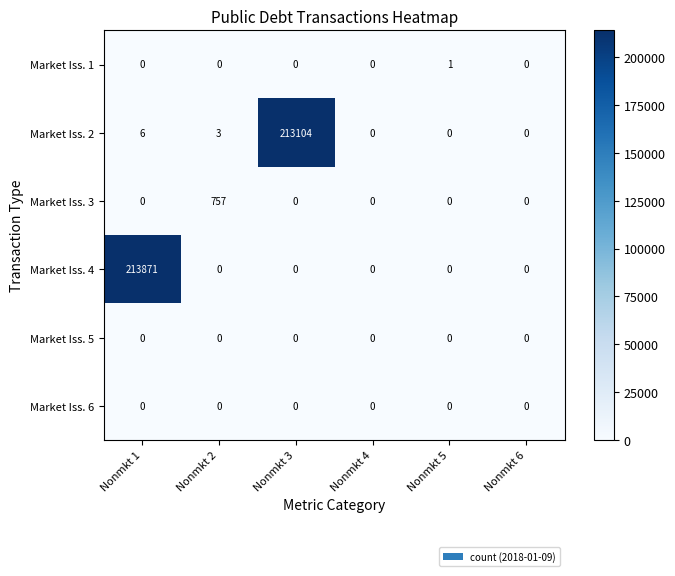

How many data points does each series have?

6